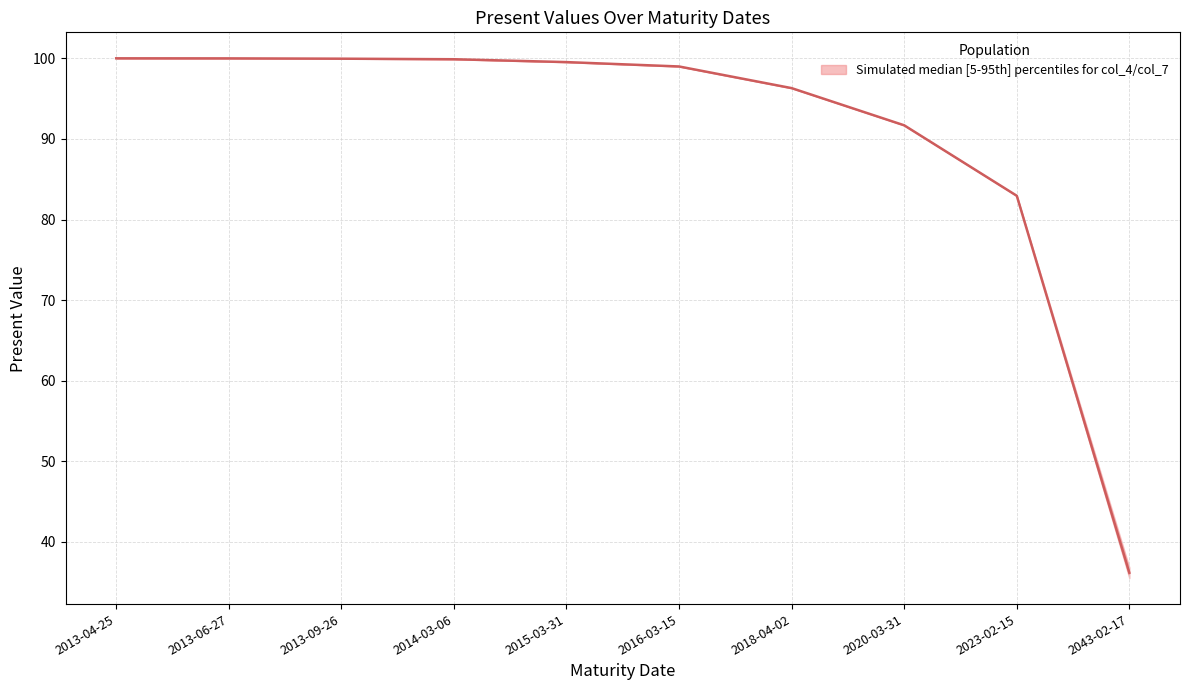

Does the chart display data point markers on the line(s)?

No